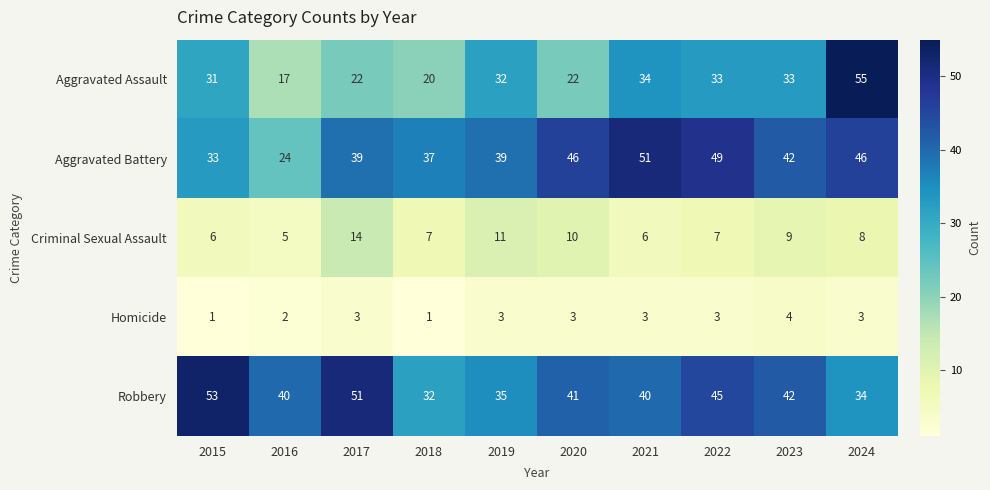

How many categories are shown in the chart?

10